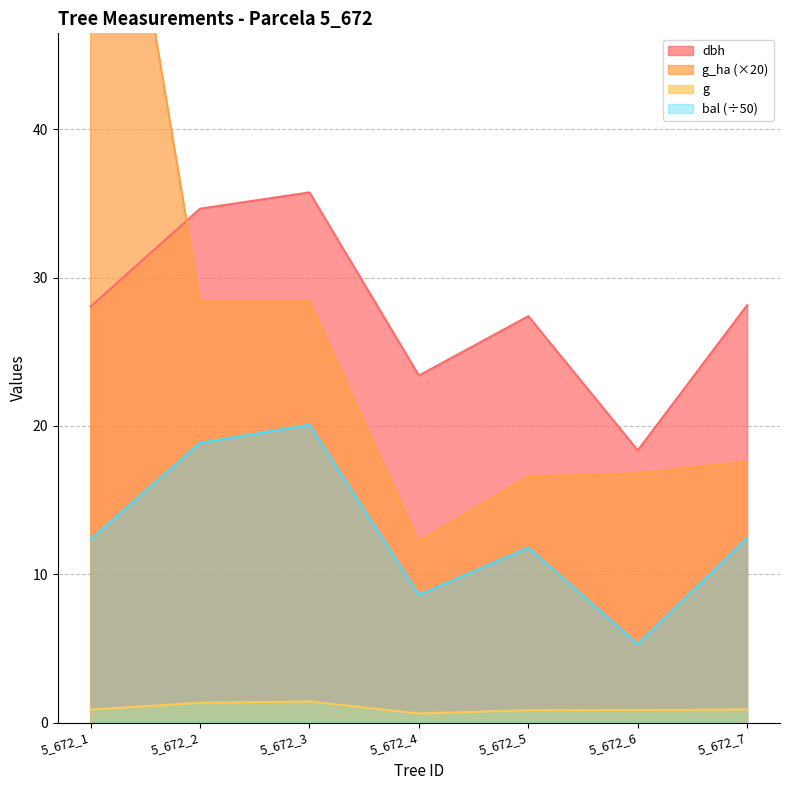

Between 5_672_2 and 5_672_7, which is larger?

5_672_2